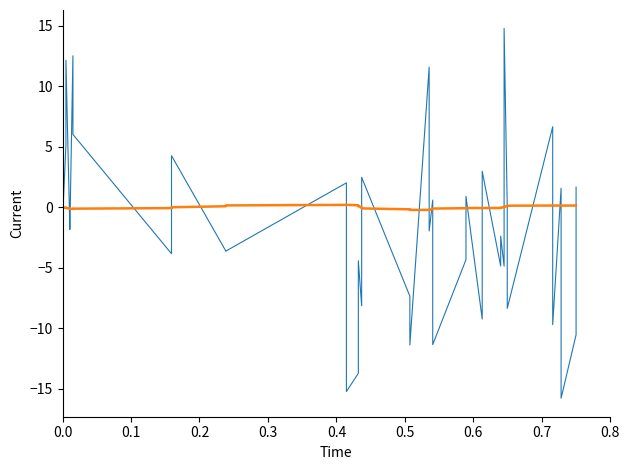

Rank the series by their maximum value, from lowest to highest.

acc_x (smooth), acc_x (raw)